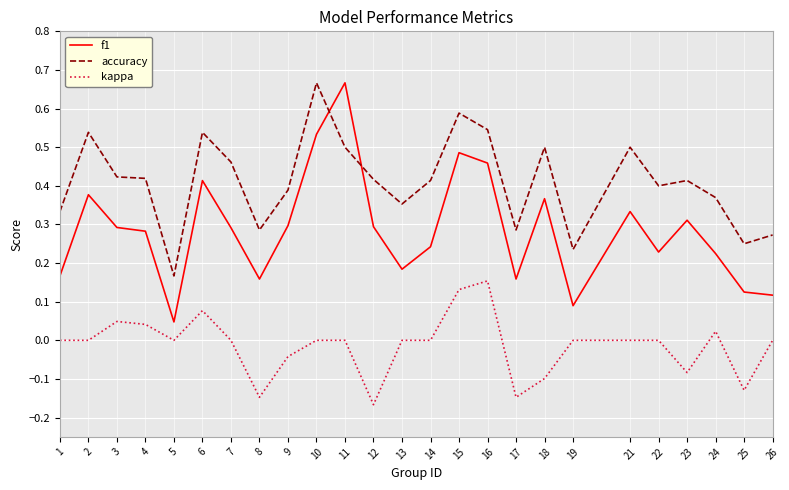

Count the accuracy values in the range 0 to 1.

25